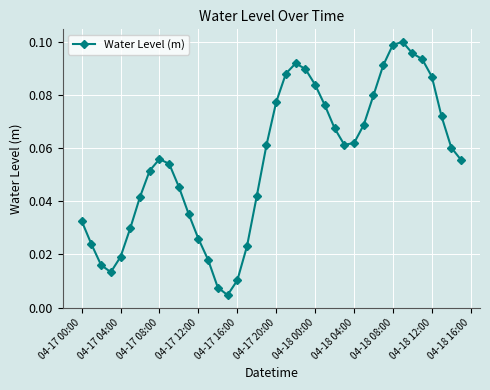

True or false: the data has more than 1 interior local peaks.

True